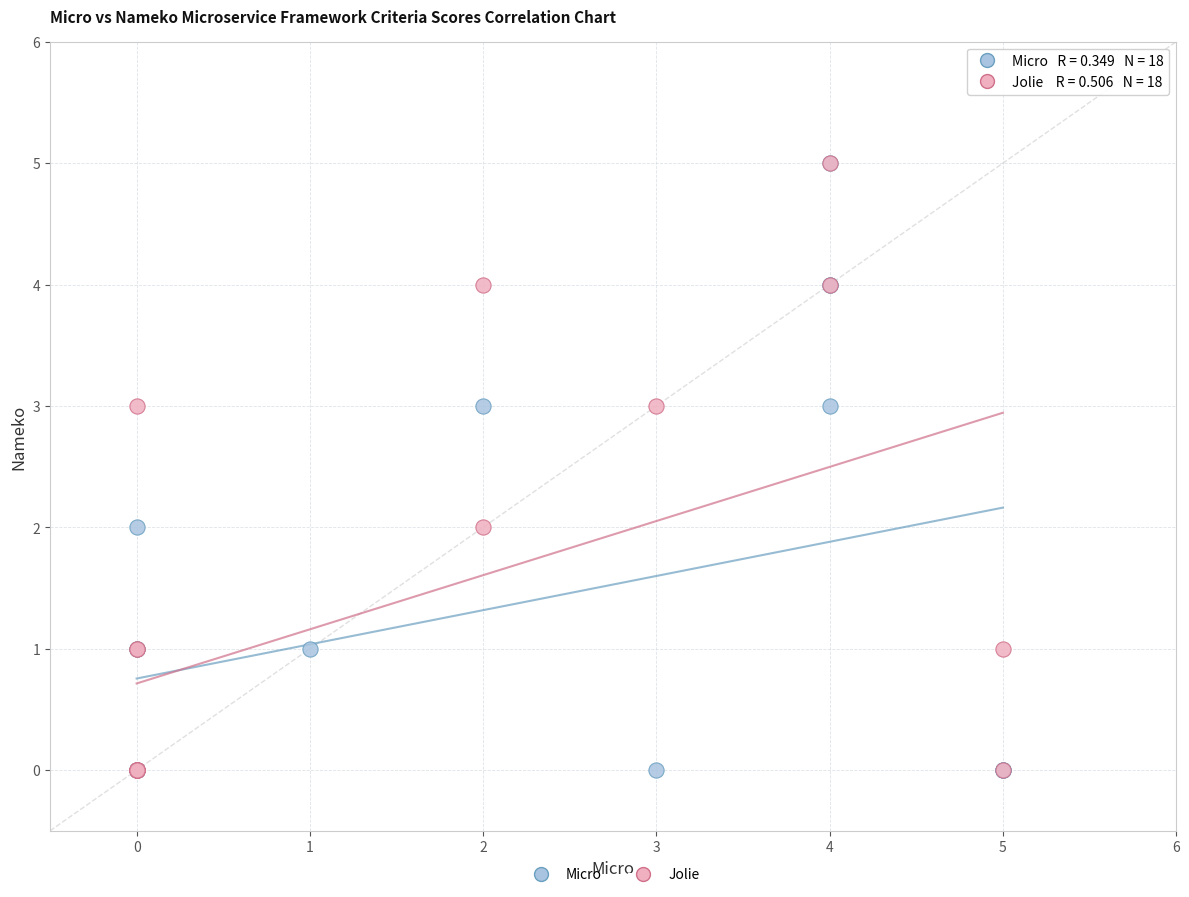

What are all the series names shown in the legend?

Micro, Jolie